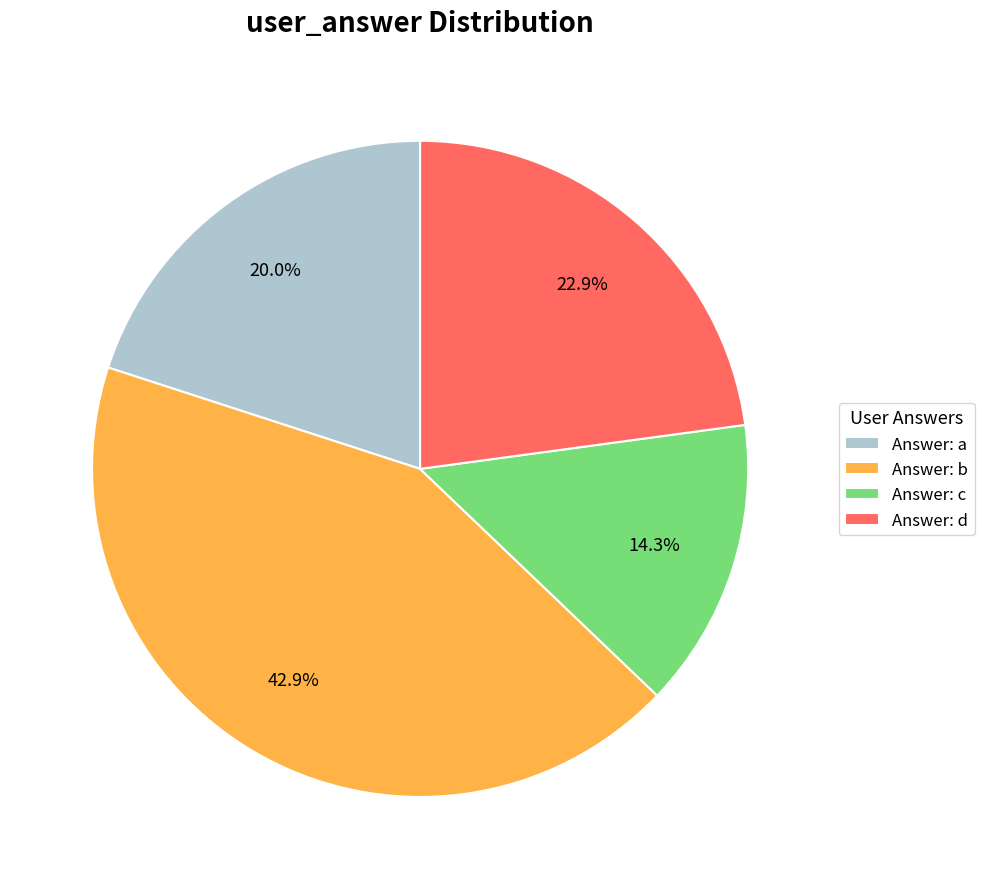

How many segments does this pie chart have?

4